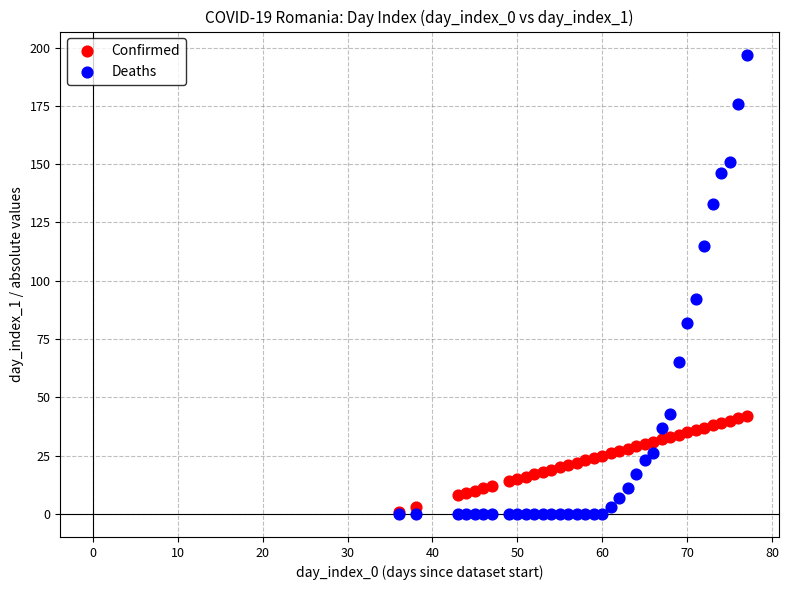

Across all series, what Y value is closest to 98?

92